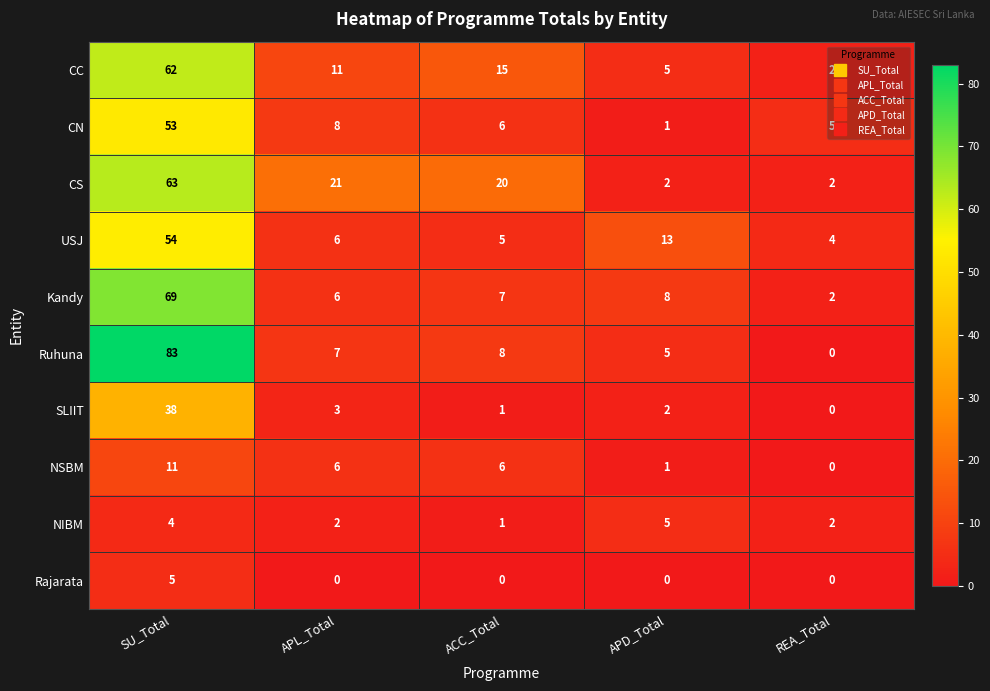

Between SU_Total and APL_Total, which series saw the biggest shift?

Ruhuna